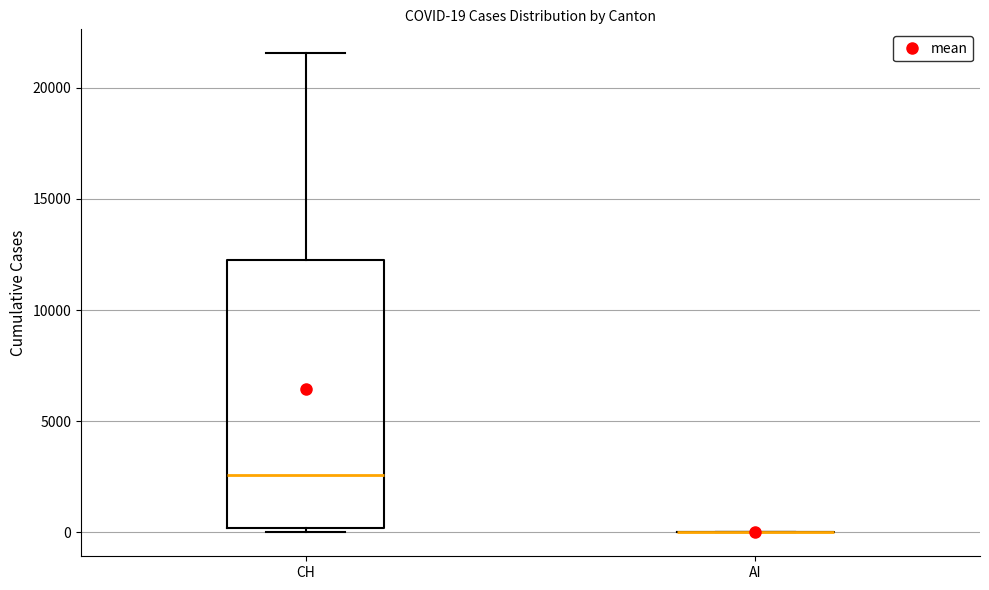

Which box is the tallest, from its lower edge to its upper edge?

CH